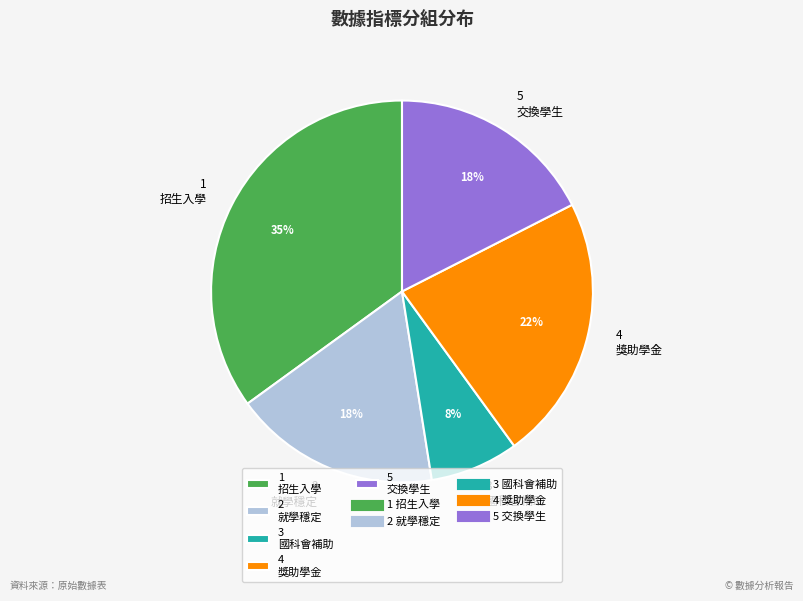

Is there a majority slice in this chart?

No